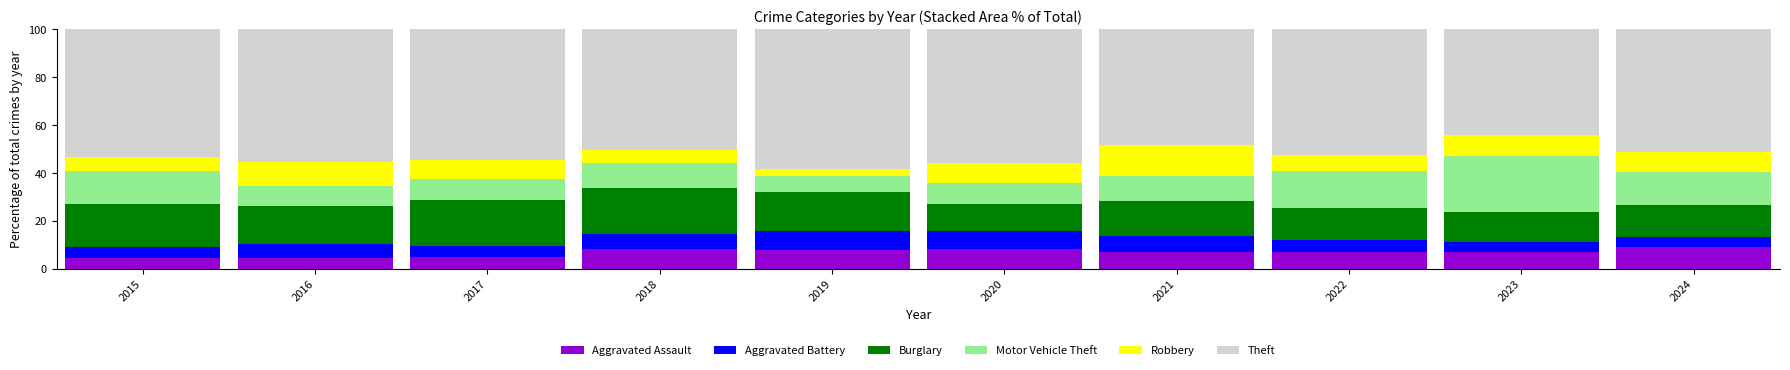

True or false: Aggravated Assault has a value of 10.3 at 2022.

False